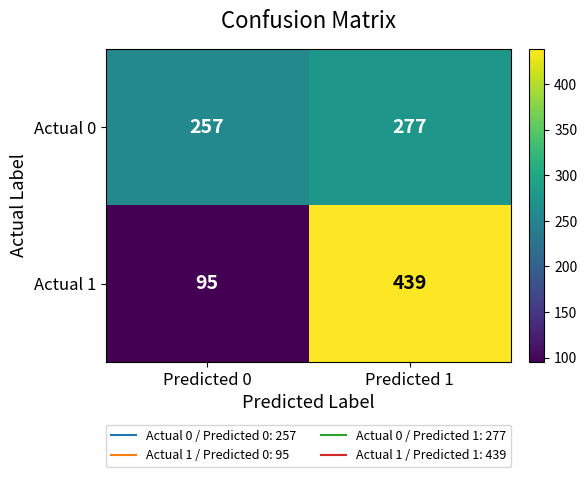

Between Predicted 0 and Predicted 1, which series saw the biggest shift?

Actual 1